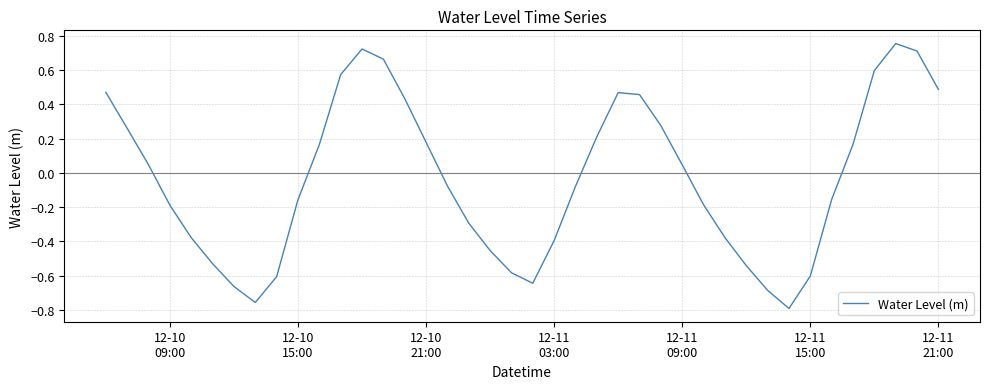

At which label is the value closest to 0?

12-11 09:00